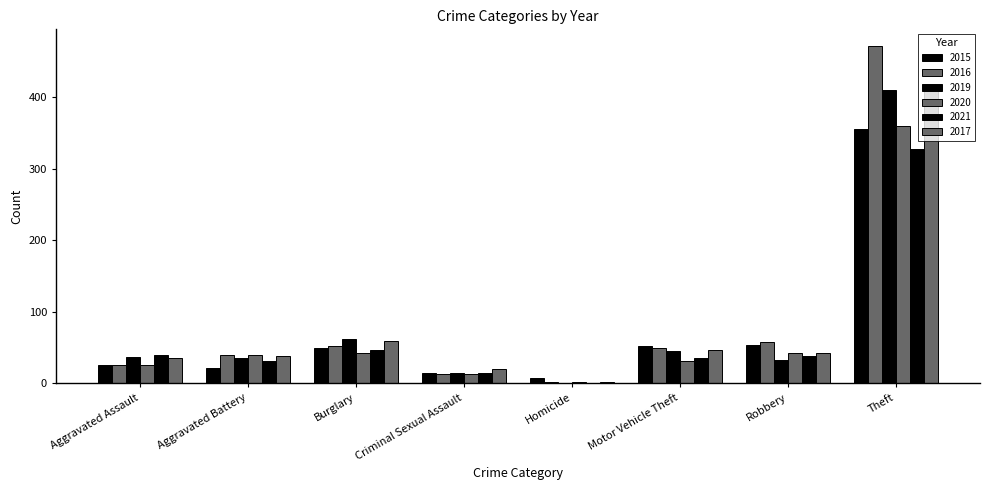

At Burglary, list the series in order from largest to smallest.

2019, 2017, 2016, 2015, 2021, 2020